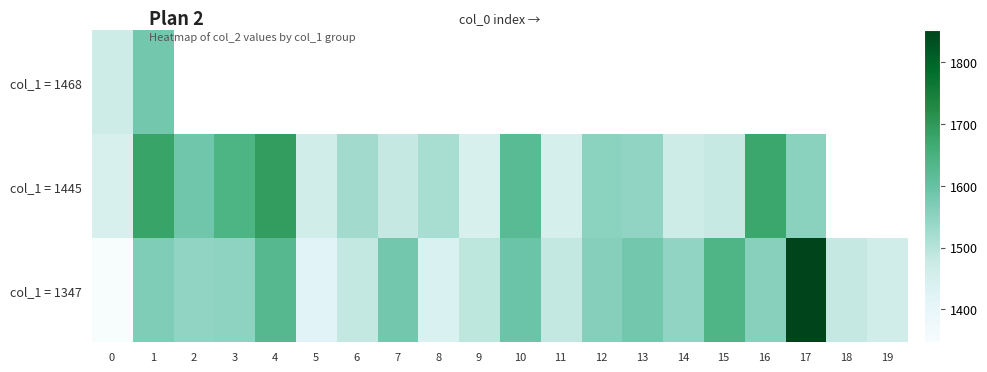

What is the sum of the col_1 = 1445 values at 13 and 7?

3026.0